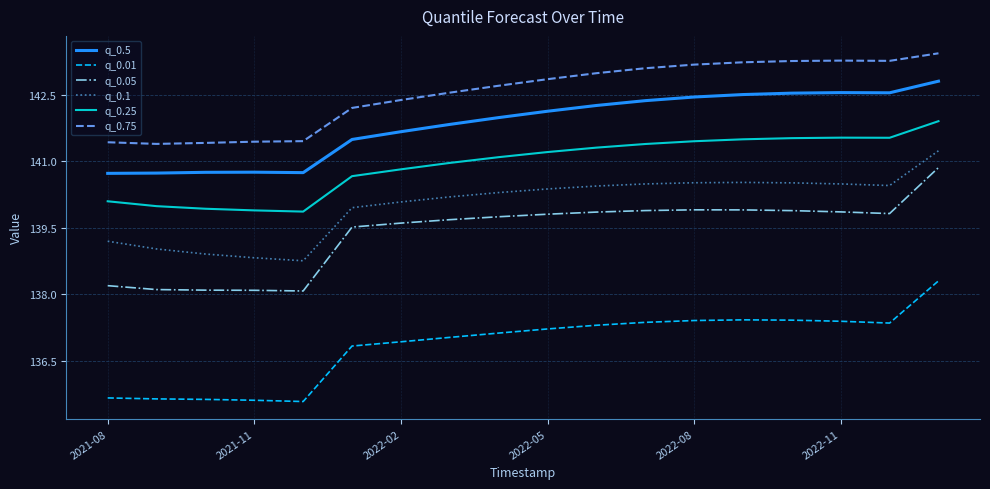

What is the lowest value of the q_0.5 series?

140.7